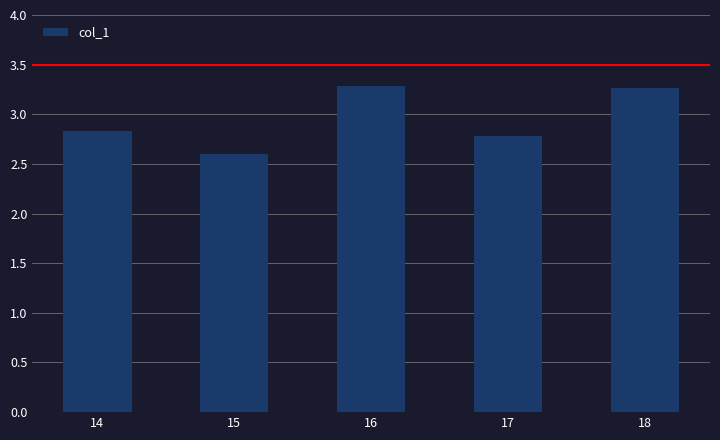

What is the value of the 2nd bar from the left?

2.6